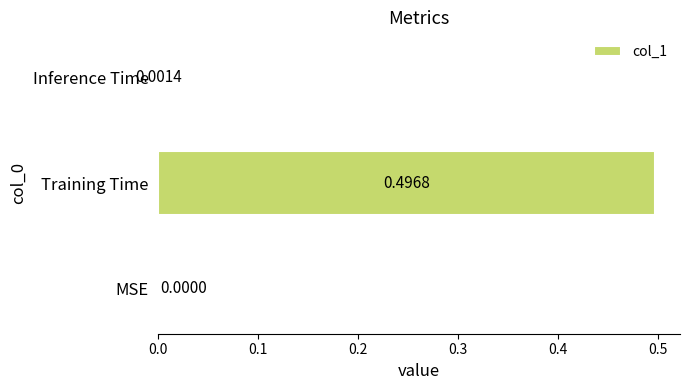

At which category does the chart reach its peak across all series?

Training Time